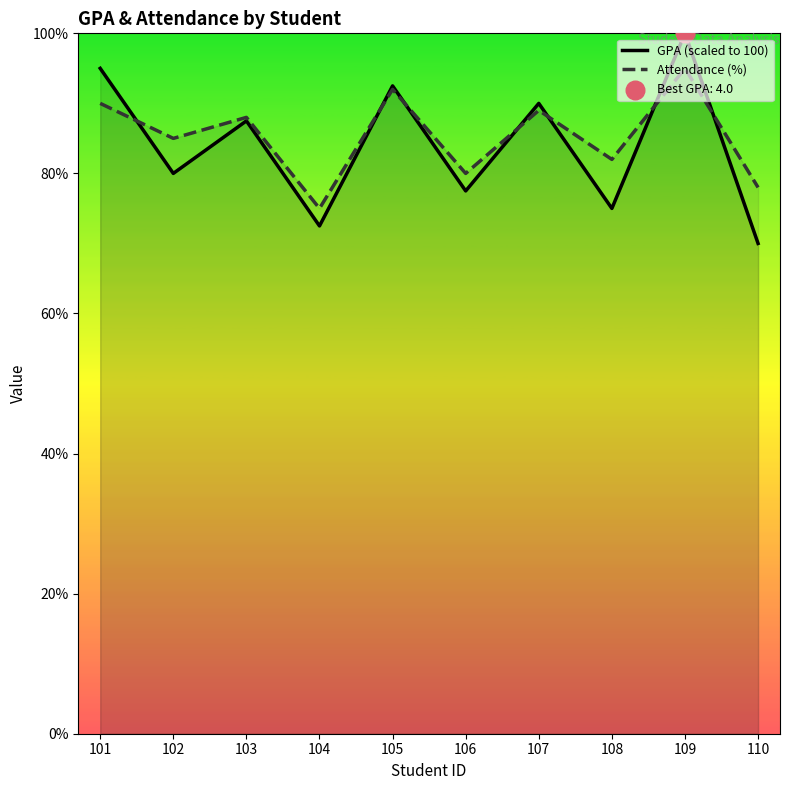

Is the value of GPA (scaled to 100) at 108 greater than the value of Attendance (%) at 102?

No